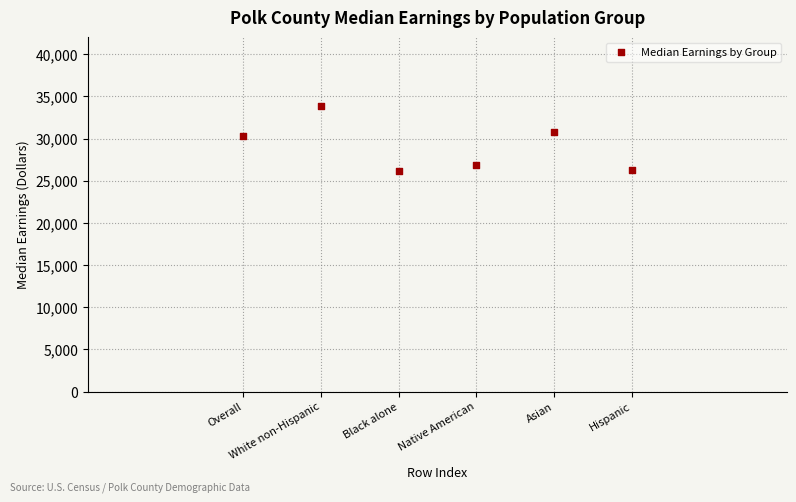

What is the average X value?

26